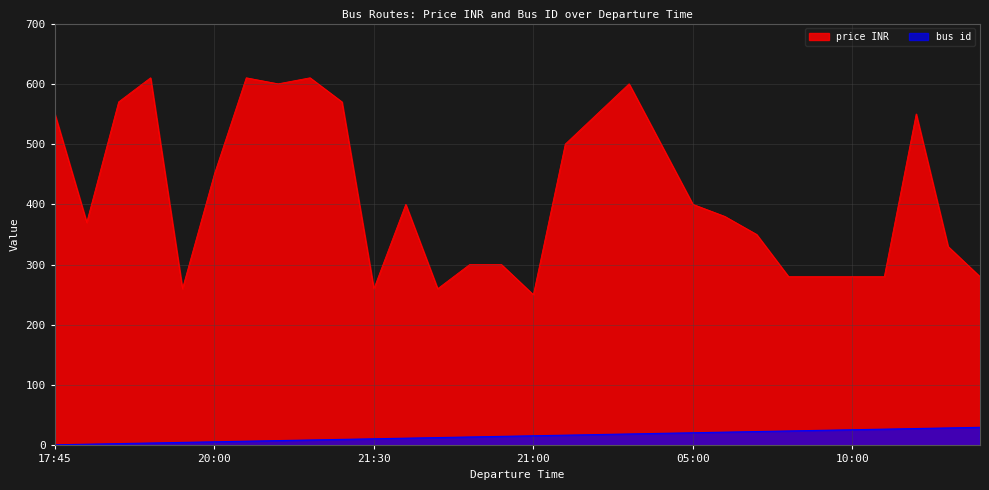

Which series has the largest range (max minus min)?

price INR